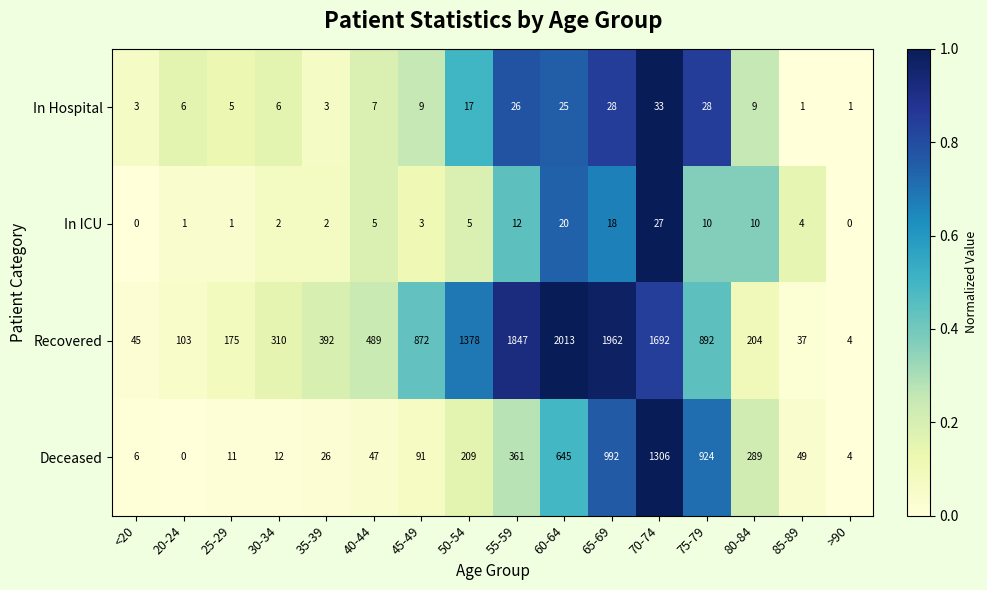

The value of Recovered at 40-44 is 292. True or false?

False